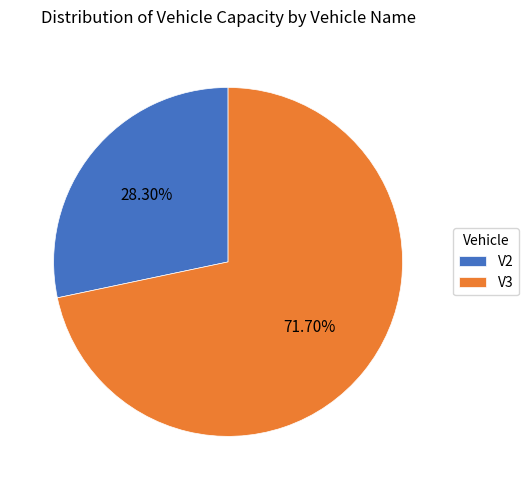

What is the largest slice in the pie chart?

V3